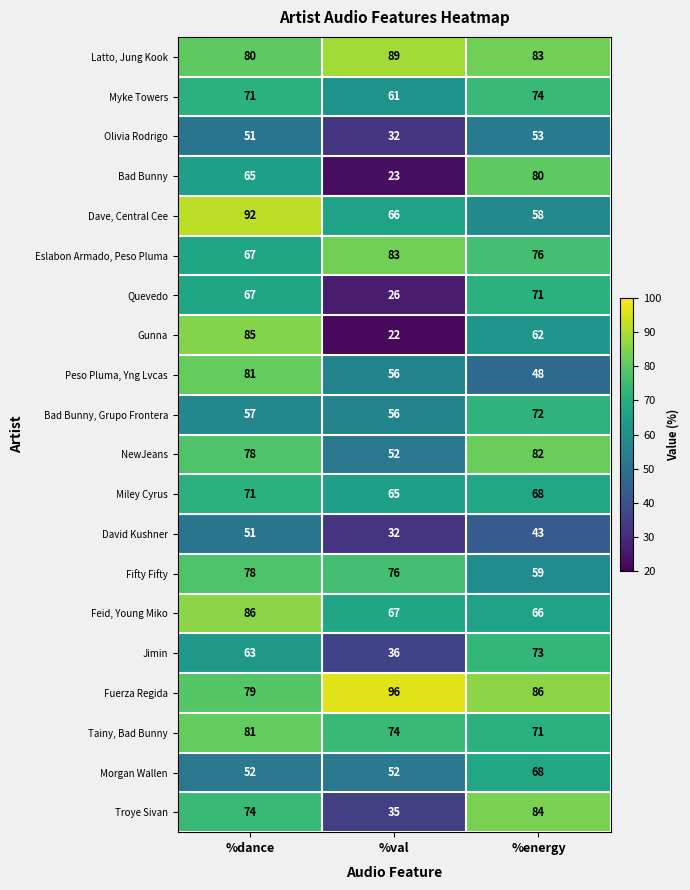

How many distinct data groups are displayed?

20